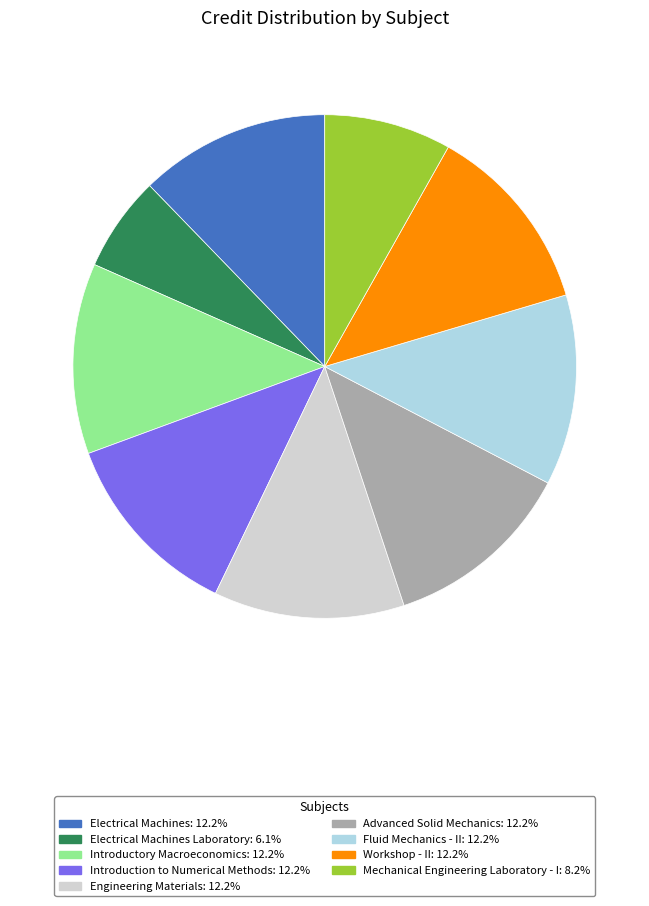

Is there any slice that represents more than half of the pie?

No